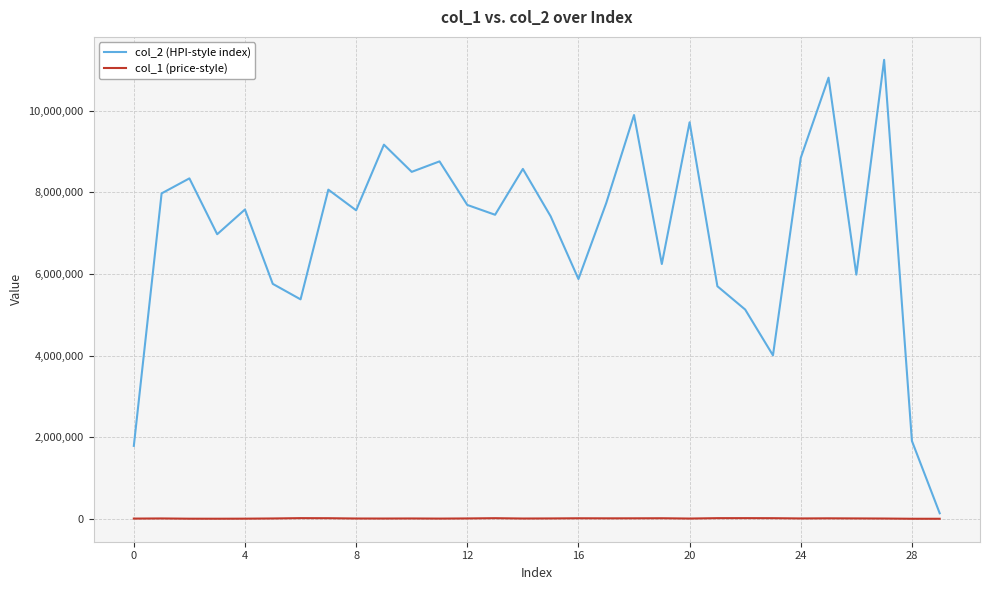

What is the greatest value displayed?

11242959